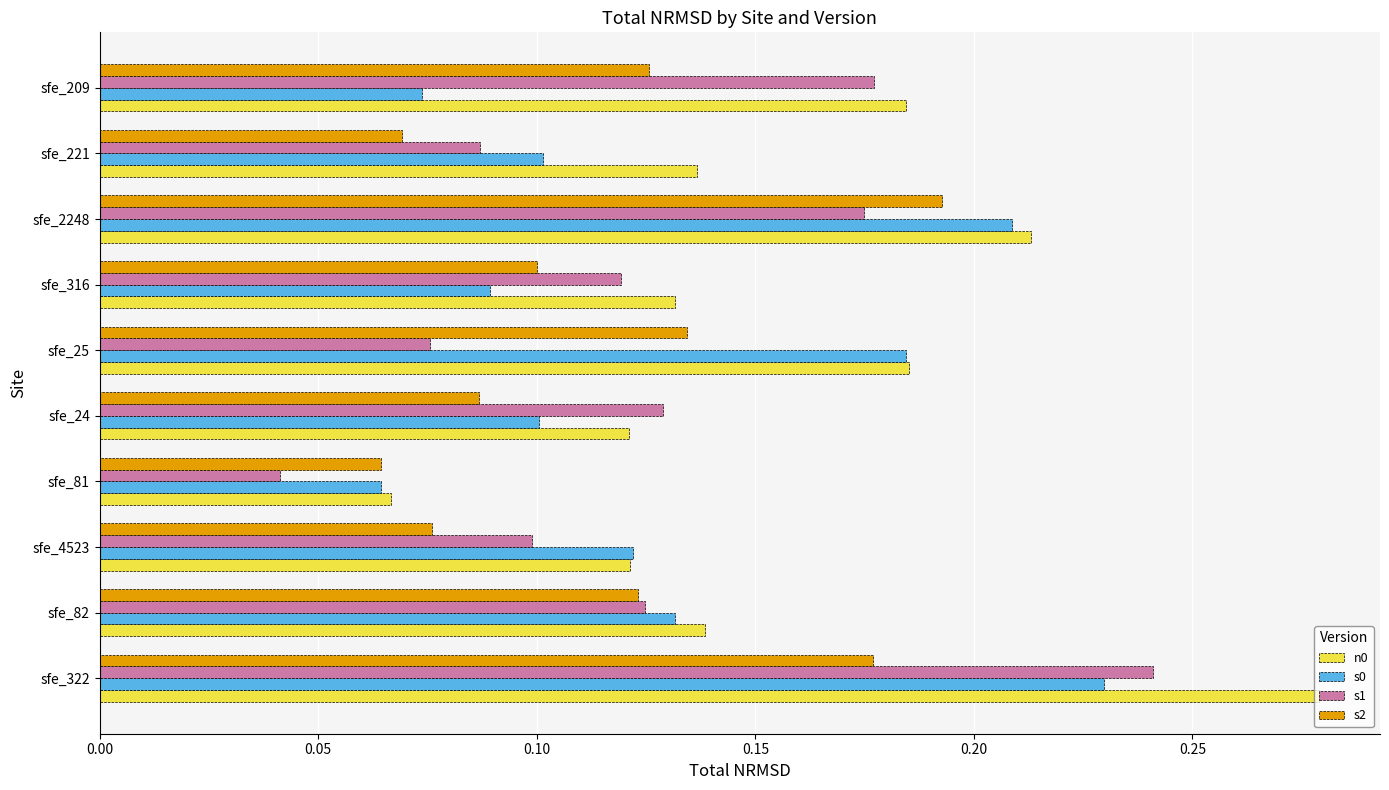

At how many categories does at least one series exceed 0?

10